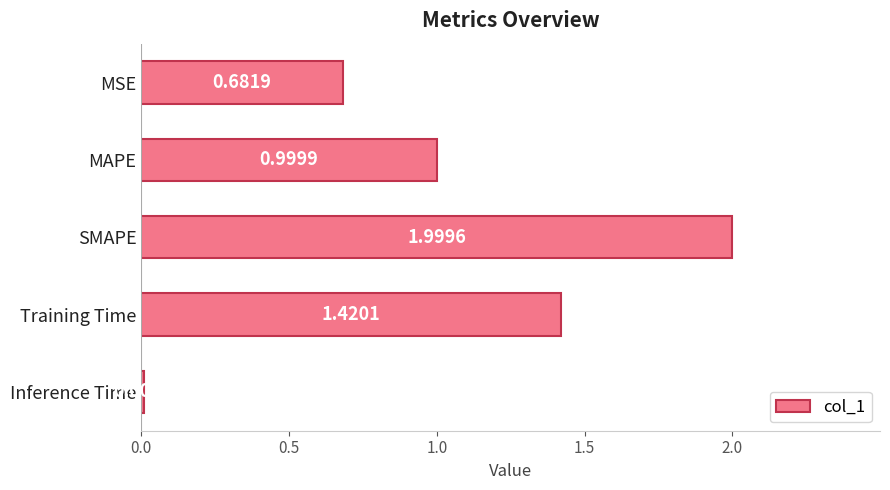

Which label corresponds to the smallest value in the chart?

Inference Time